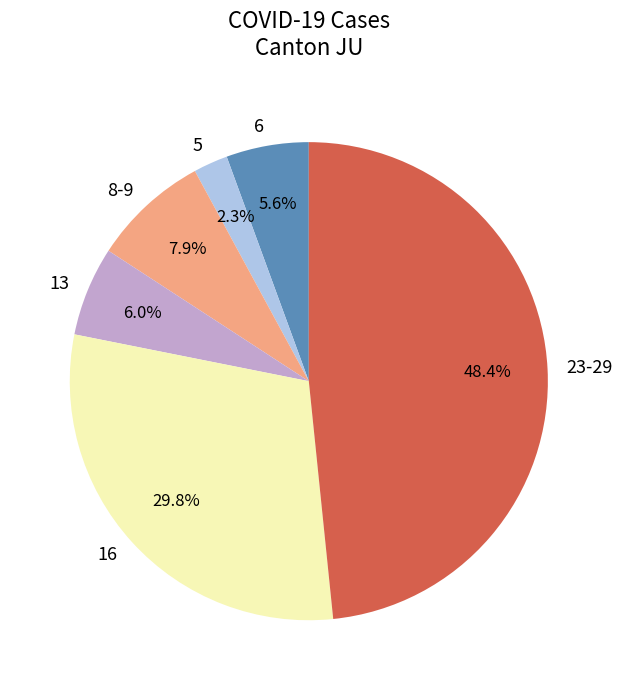

Is there a majority slice in this chart?

No